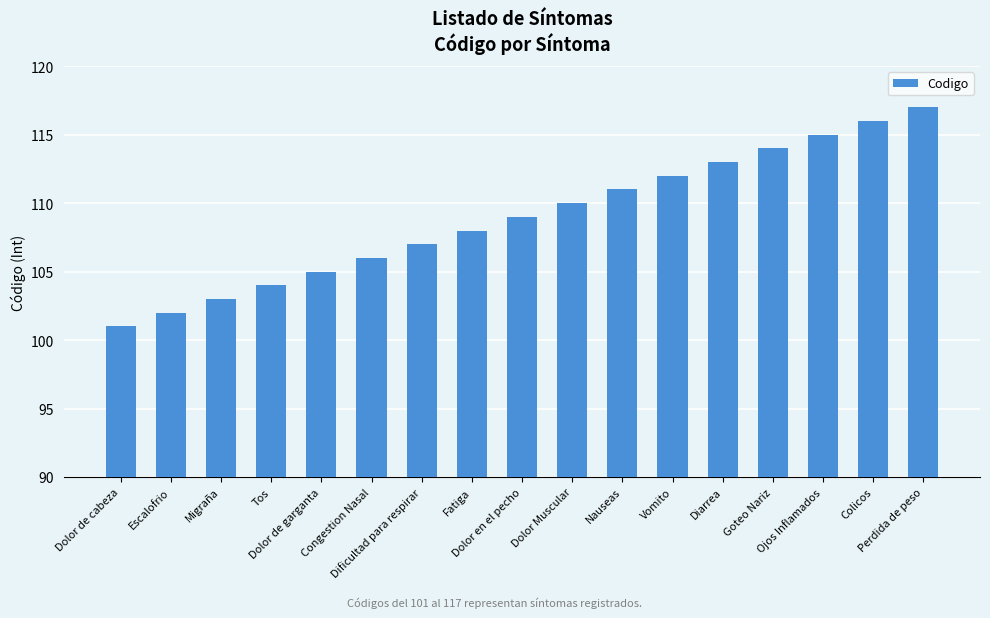

What is the sum of all values?

1853